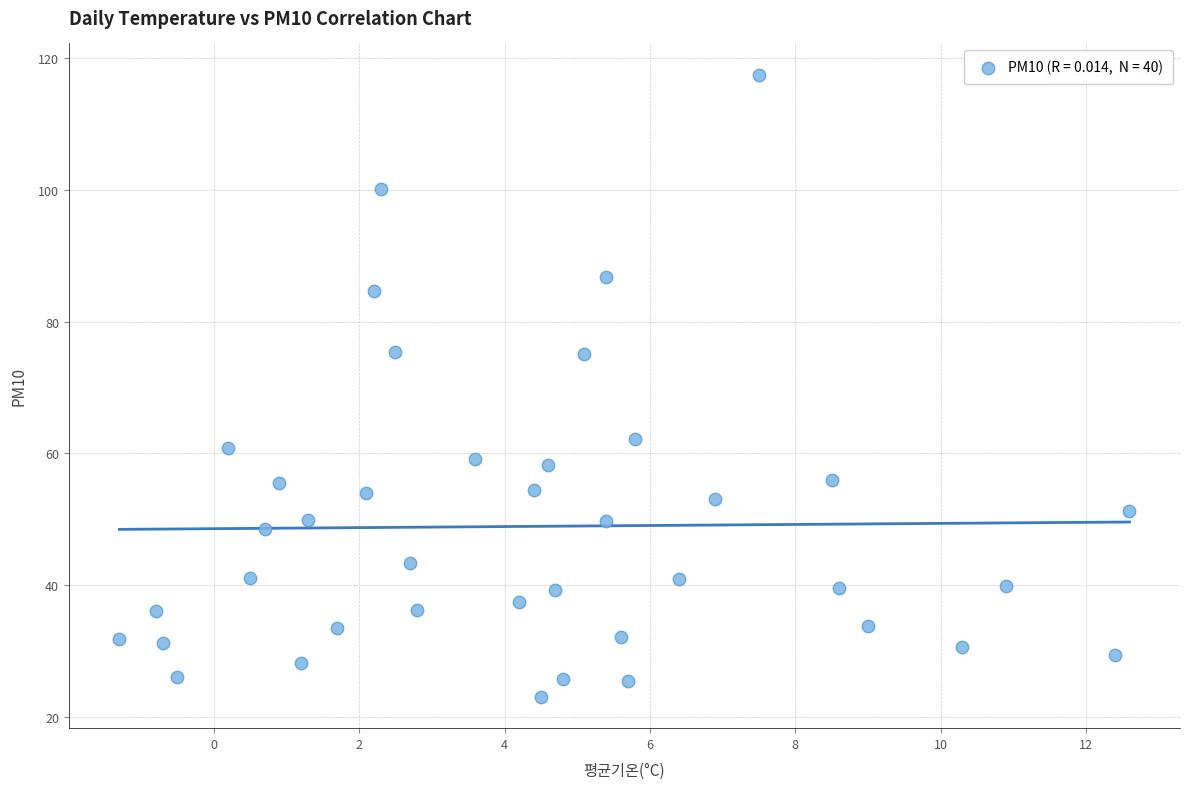

What is the range of X values (max minus min)?

13.9